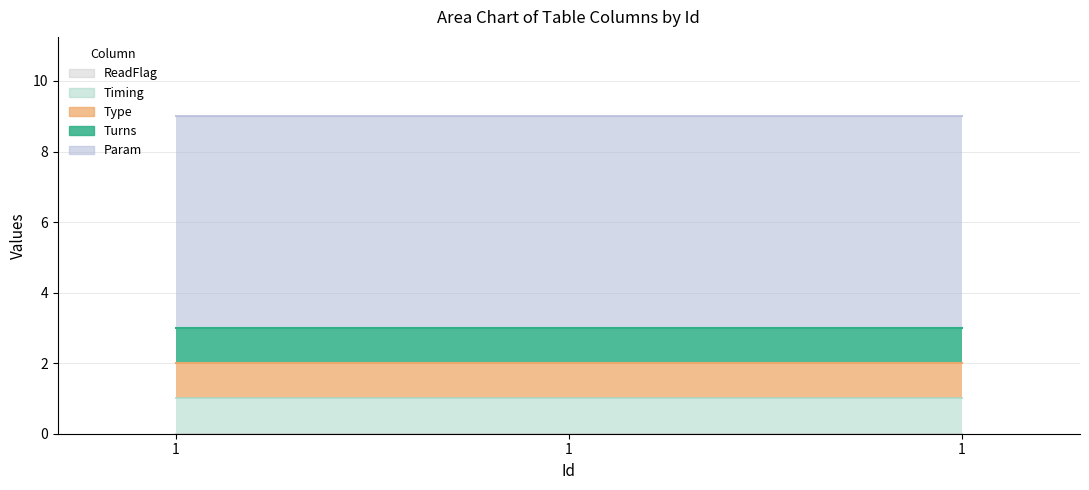

What is the difference between the highest and lowest values at 1?

6